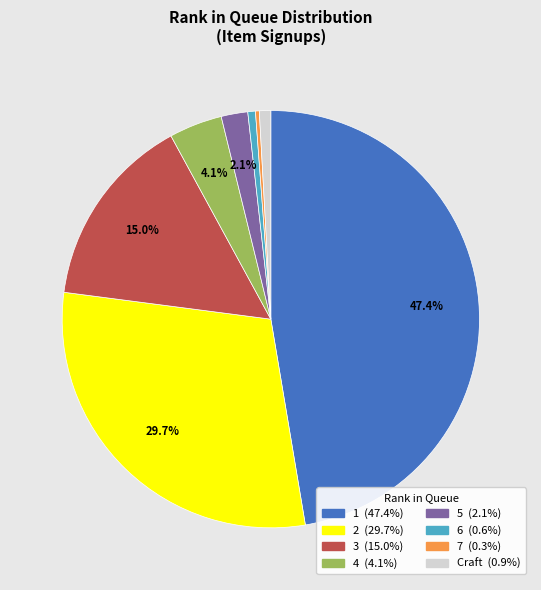

Is the sum of 7 and 3 greater than half?

No